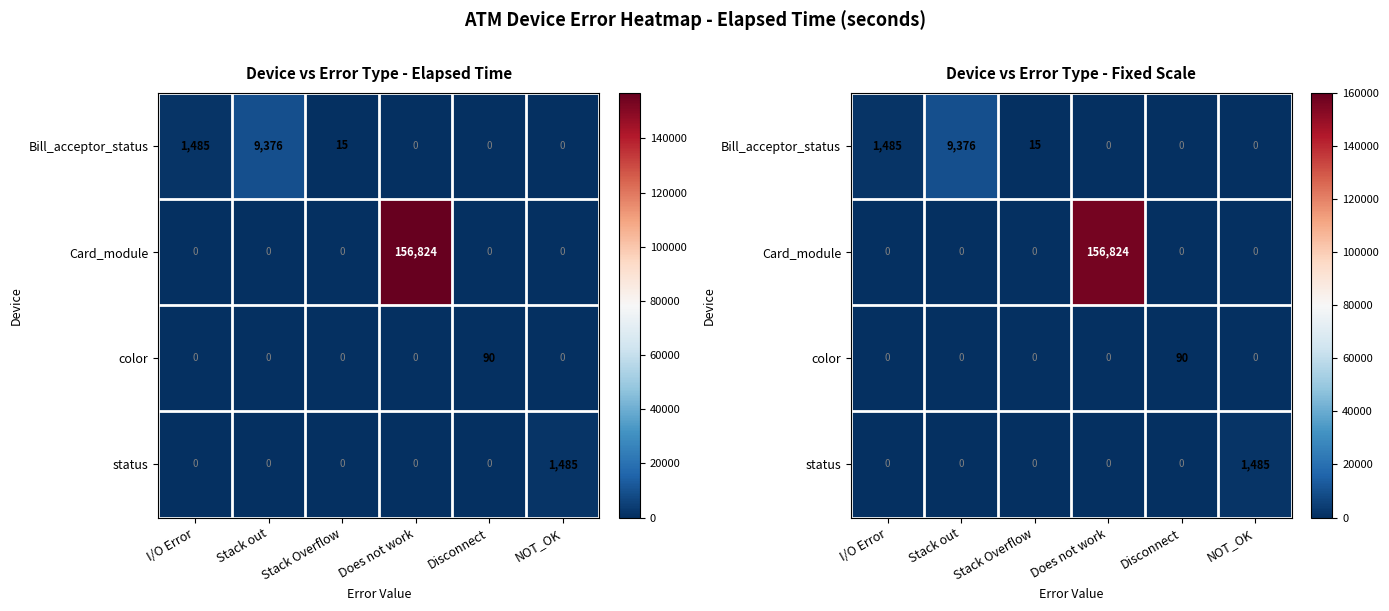

How many data points does each series have?

6